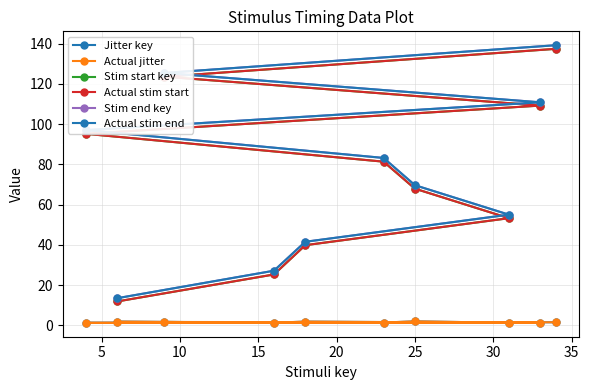

What is the maximum value shown in the chart?

139.3